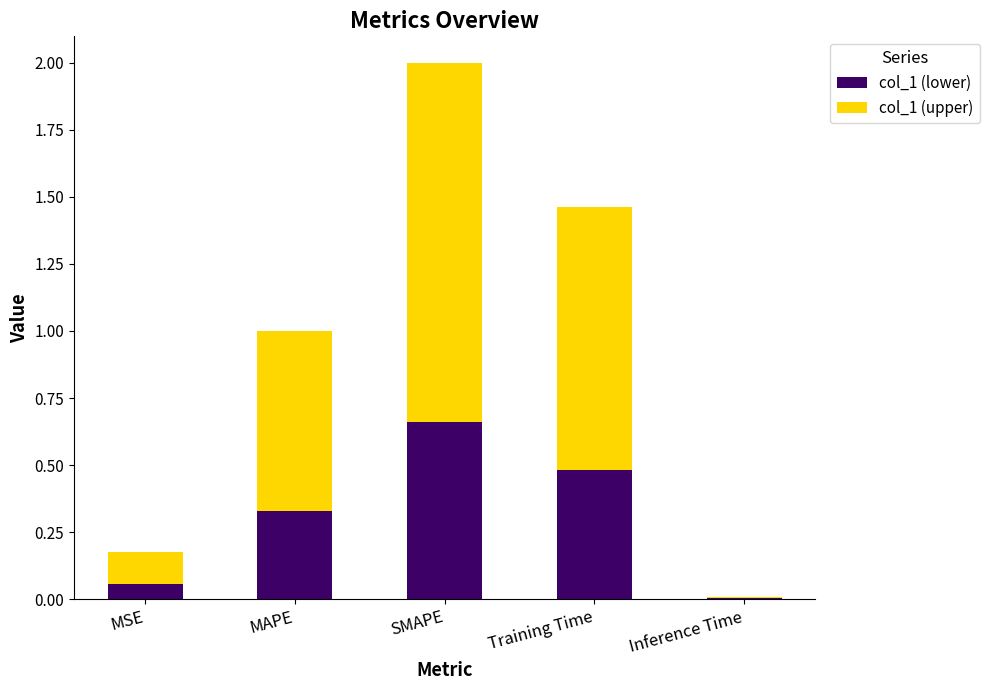

What is the sum of the col_1 (lower) values at MSE and MAPE?

0.4